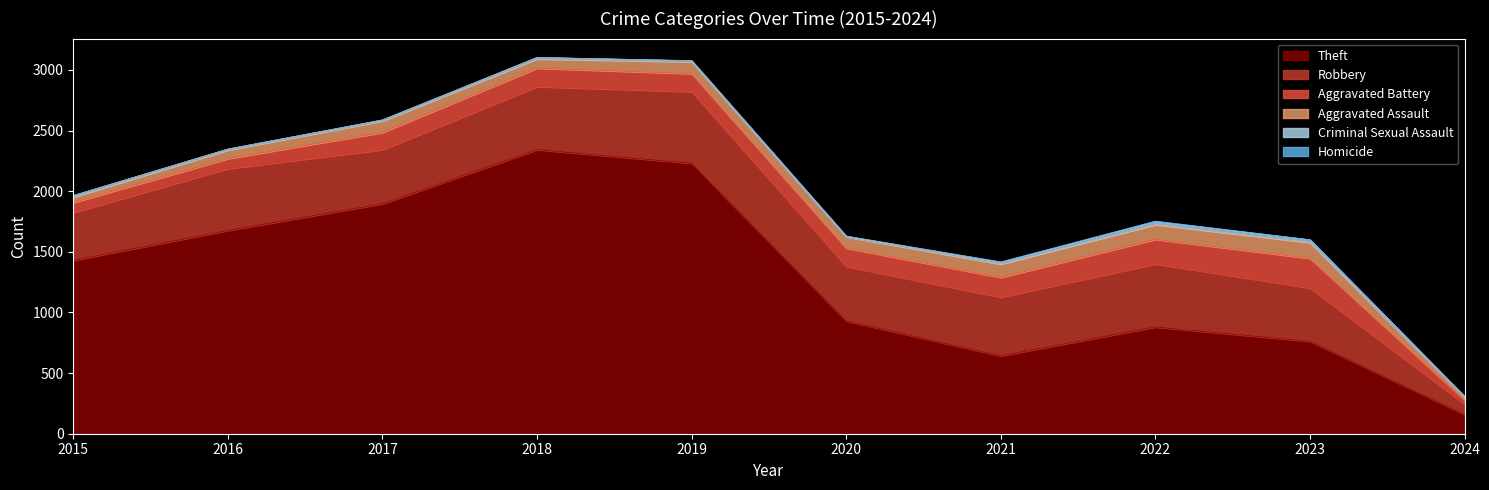

Reading right to left, what are all the values shown in this chart?

Theft: 2024=159	2023=762	2022=880	2021=642	2020=930	2019=2230	2018=2342	2017=1896	2016=1676	2015=1429
Robbery: 2024=85	2023=440	2022=521	2021=484	2020=450	2019=591	2018=520	2017=446	2016=510	2015=395
Aggravated Battery: 2024=33	2023=244	2022=202	2021=163	2020=150	2019=148	2018=152	2017=142	2016=82	2015=82
Aggravated Assault: 2024=23	2023=130	2022=121	2021=110	2020=94	2019=98	2018=77	2017=95	2016=71	2015=46
Criminal Sexual Assault: 2024=6	2023=22	2022=24	2021=14	2020=3	2019=8	2018=11	2017=8	2016=8	2015=12
Homicide: 2024=2	2023=2	2022=5	2021=4	2020=3	2019=2	2018=1	2017=1	2016=1	2015=0